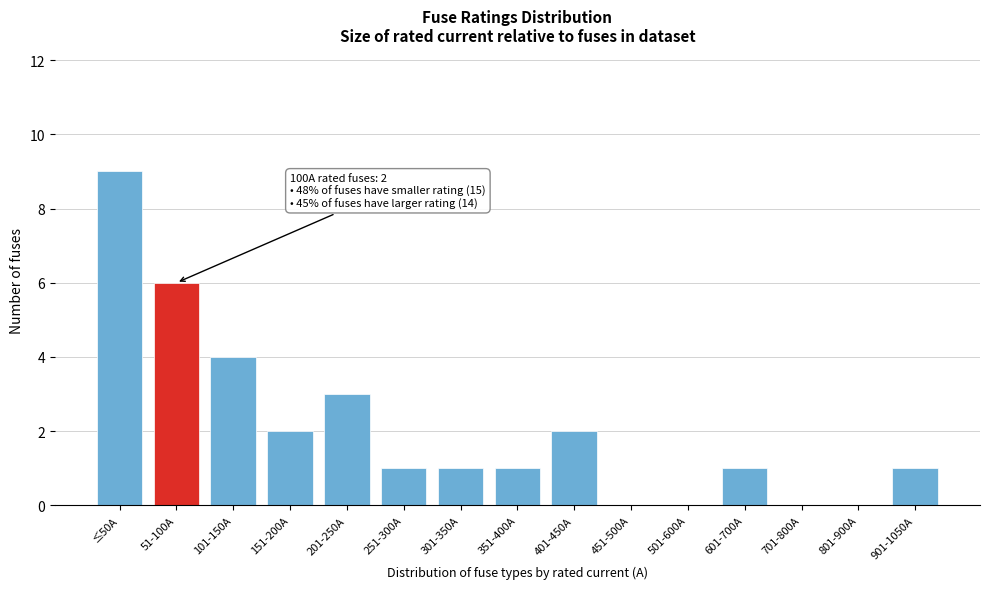

Reading left to right, extract all data points from this chart.

≤50A=9	51-100A=6	101-150A=4	151-200A=2	201-250A=3	251-300A=1	301-350A=1	351-400A=1	401-450A=2	451-500A=0	501-600A=0	601-700A=1	701-800A=0	801-900A=0	901-1050A=1